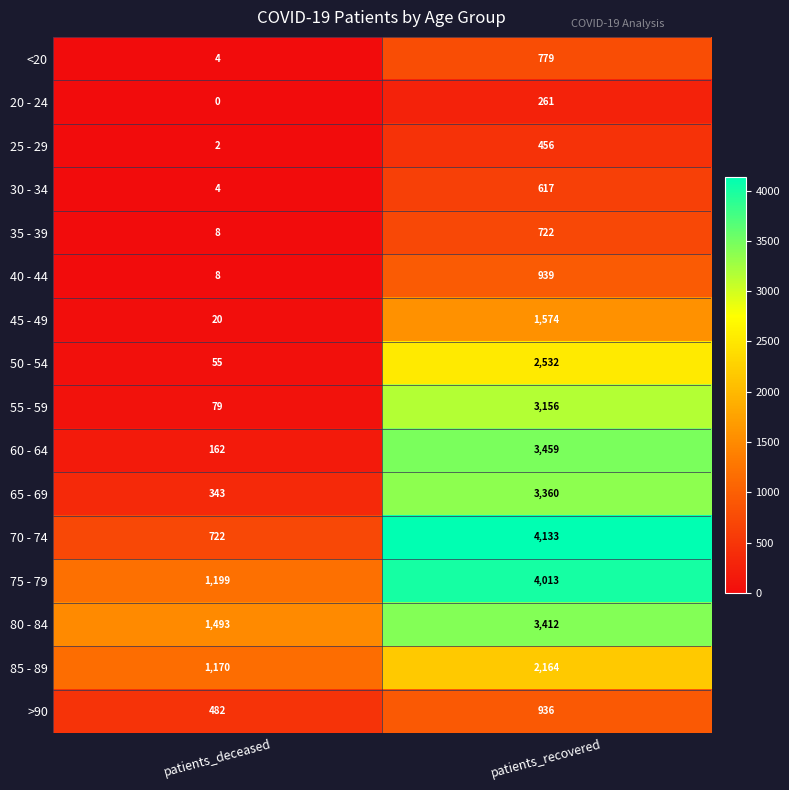

Where is 50 - 54 nearest to the value 1293?

patients_deceased